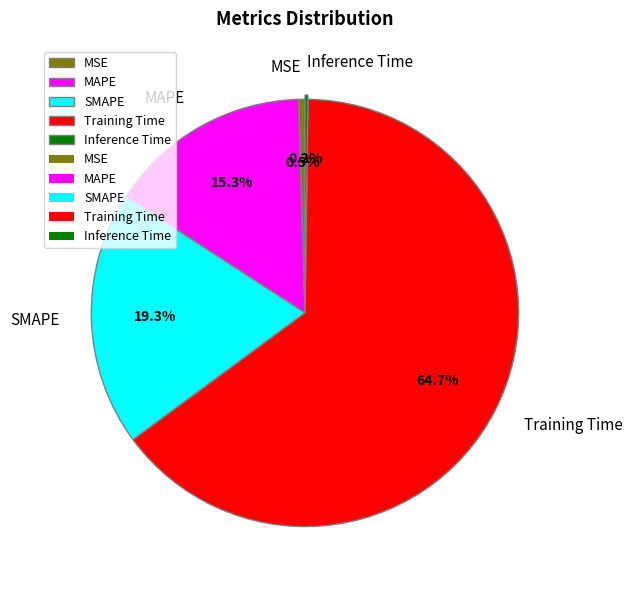

What is the largest slice in the pie chart?

Training Time